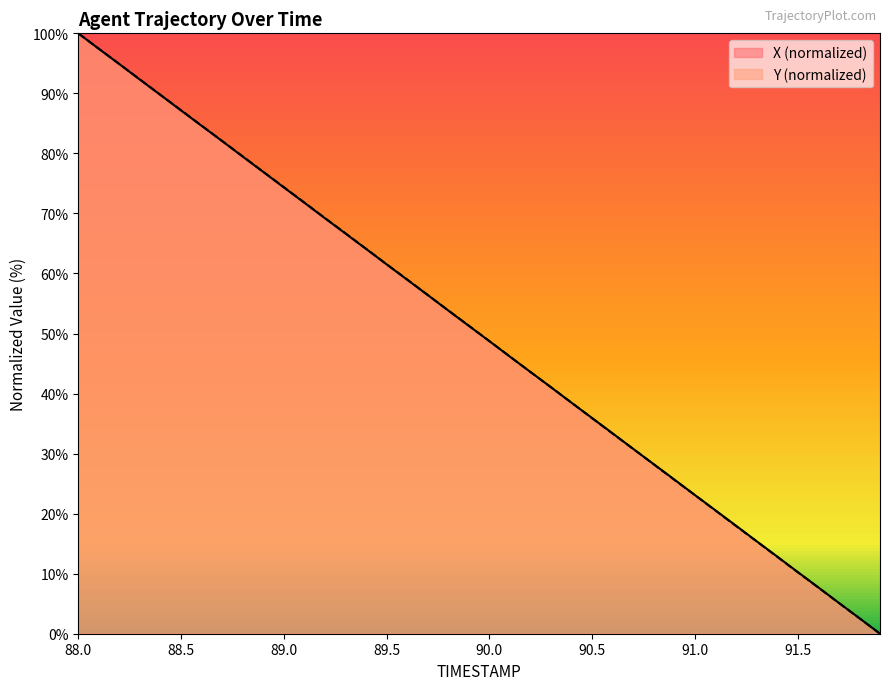

What are all the series names shown in the legend?

X (normalized), Y (normalized)